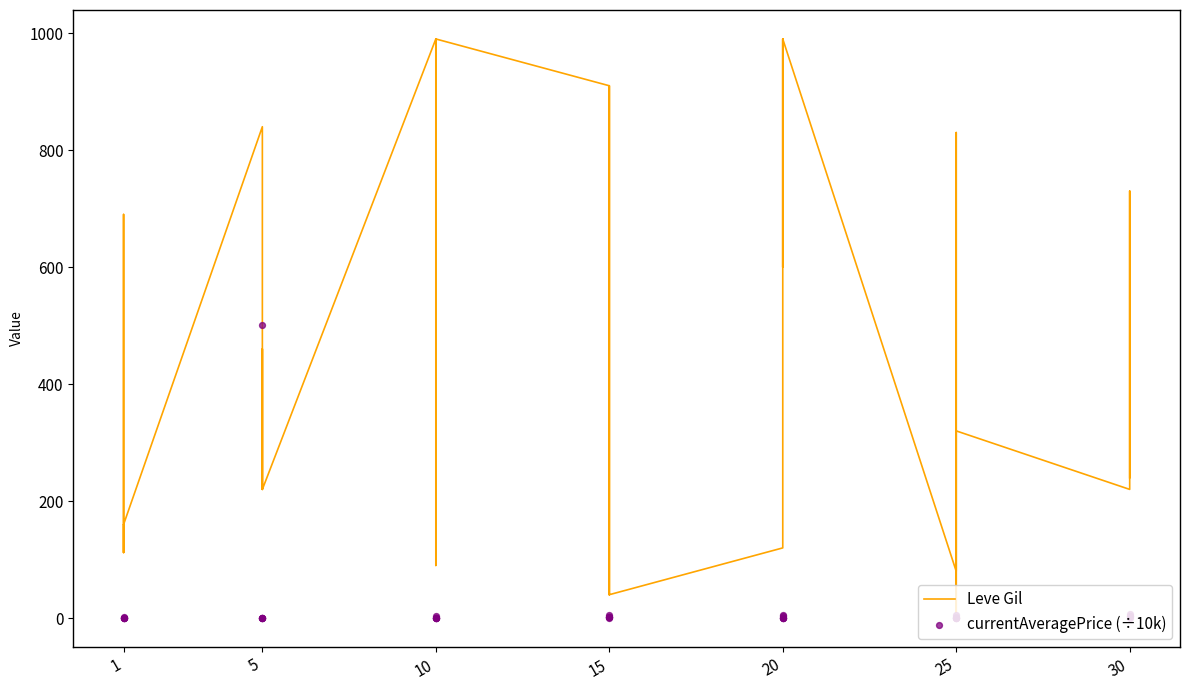

Which series contains the highest Y value?

Leve Gil